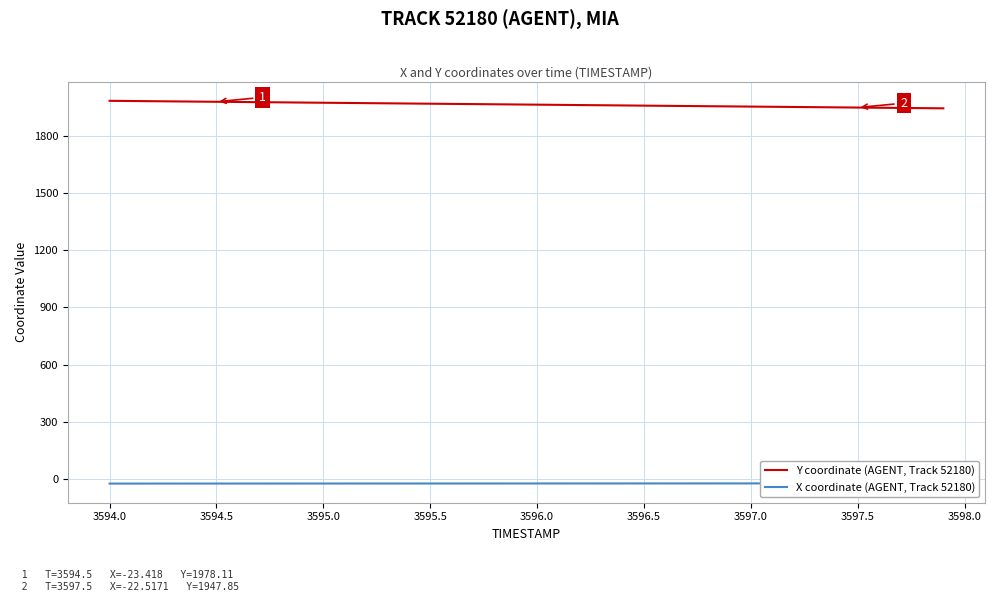

What is the highest value of the Y coordinate (AGENT, Track 52180) series?

1983.2